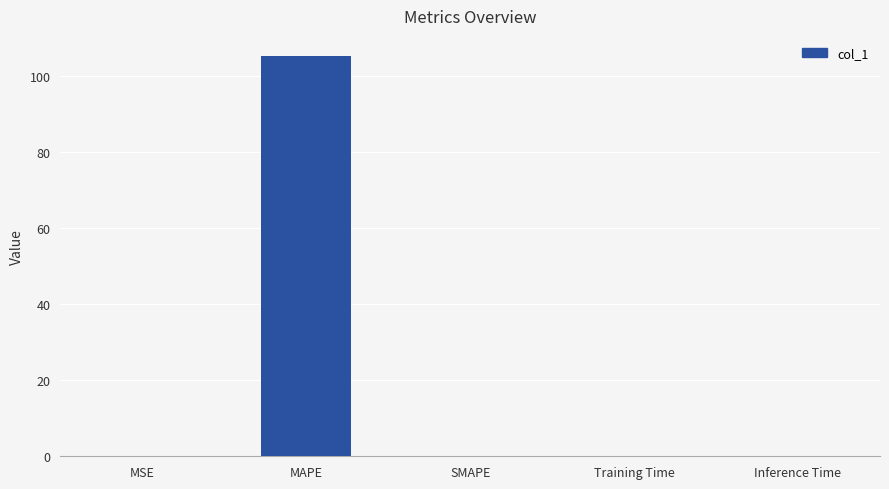

Is it true that the value at Inference Time is 0.0?

True